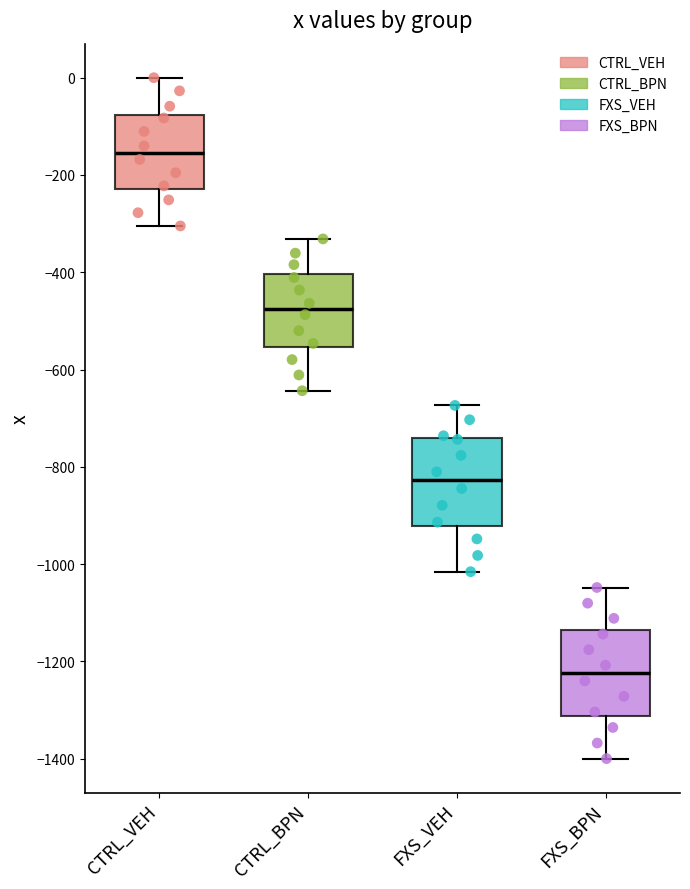

Which box has the lowest median line?

FXS_BPN